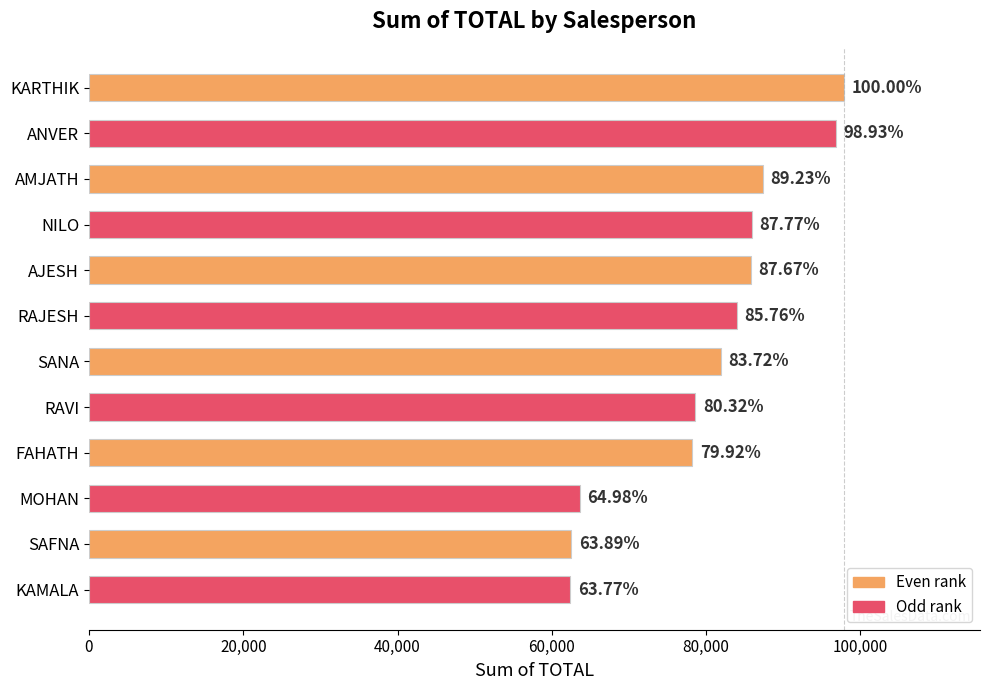

Are the bars horizontal?

Yes